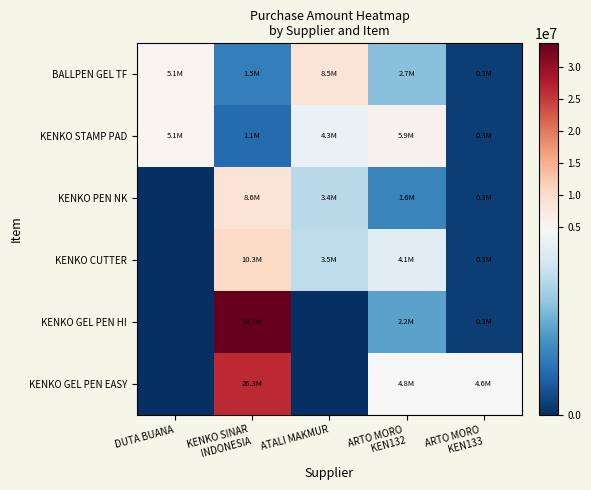

Which series has the largest range (max minus min)?

KENKO GEL PEN HI